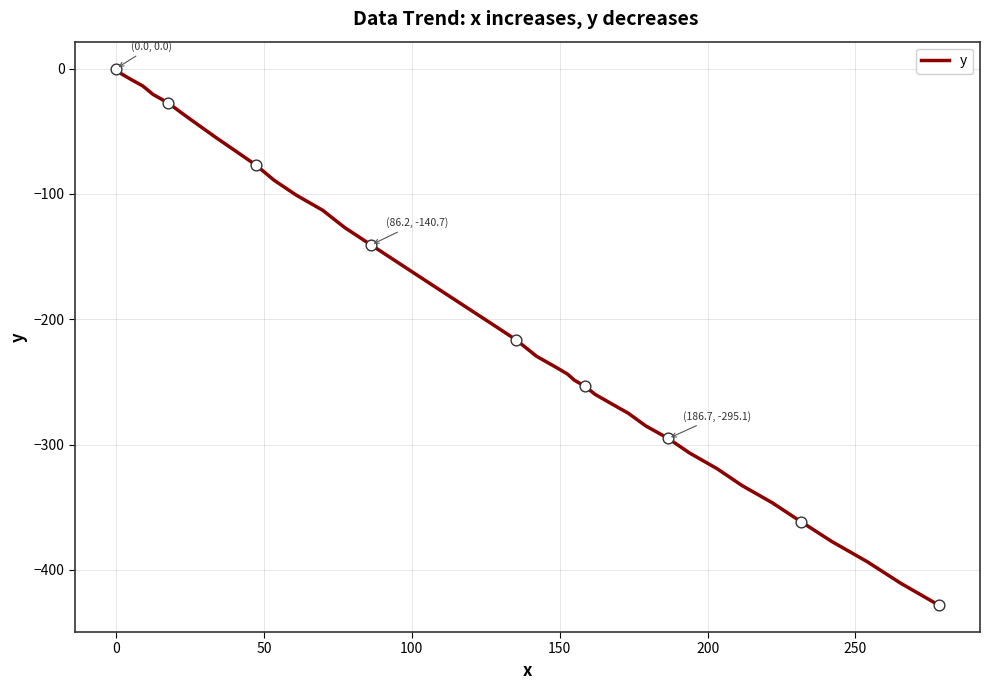

What is the smallest value displayed?

-428.1